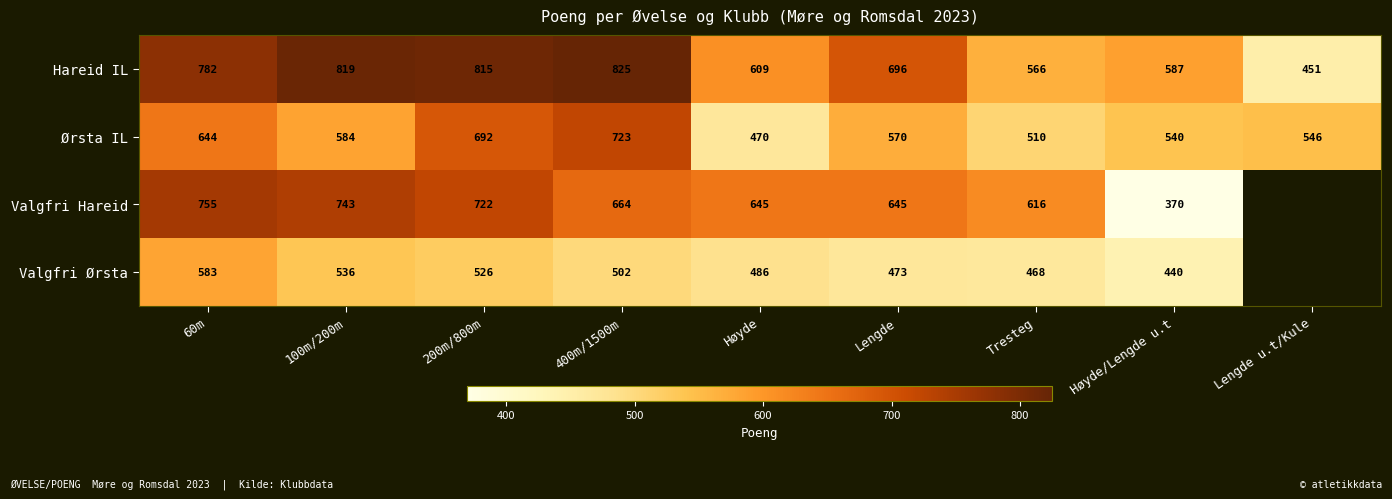

What is the spread (max minus min) of values at Lengde?

223